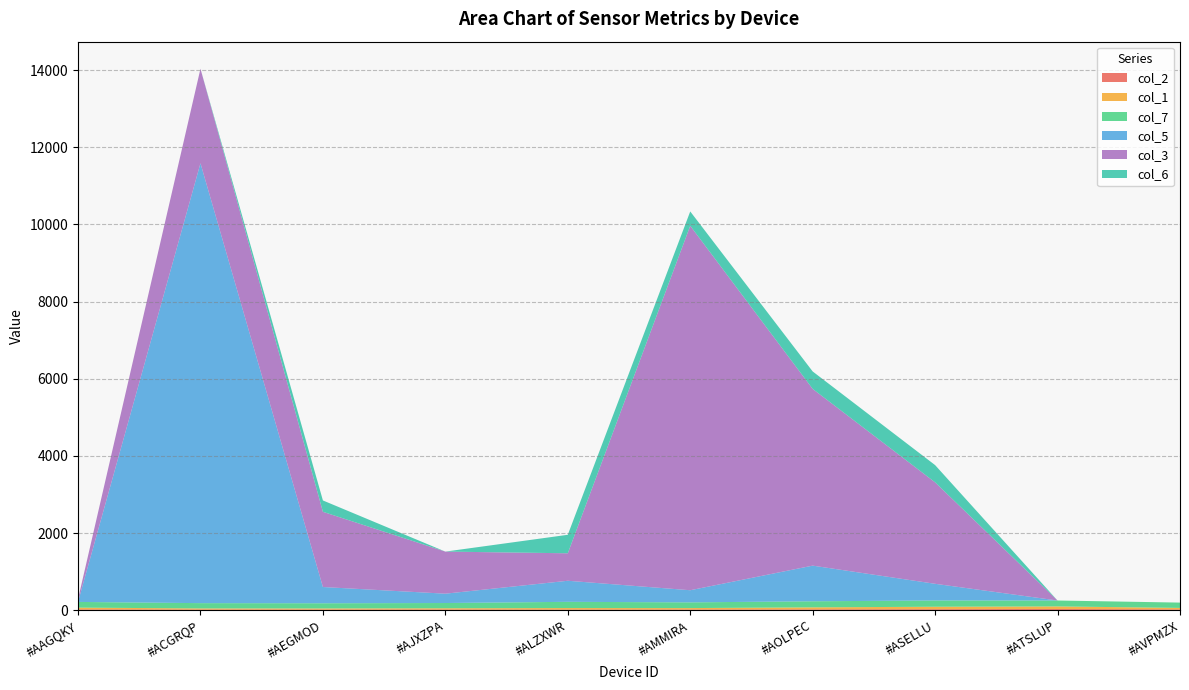

Reading right to left, what are all the values shown in this chart?

col_2: 20.0	29.0	24.3	20.8	16.8	15.3	17.2	15.8	15.5	20.5
col_1: 38.0	68.0	64.1	51.7	36.9	39.2	31.8	28.5	29.2	45.0
col_7: 138.0	153.0	162.4	157.6	148.3	161.5	136.1	134.3	137.0	148.0
col_5: 0.0	0.0	432.5	924.2	314.6	546.0	242.0	421.3	11405.8	0.0
col_3: 0.0	0.0	2630.5	4582.0	9449.2	712.4	1091.2	1950.3	2450.2	72.0
col_6: 0.0	0.0	446.9	452.7	372.1	479.7	0.0	294.3	0.0	0.0